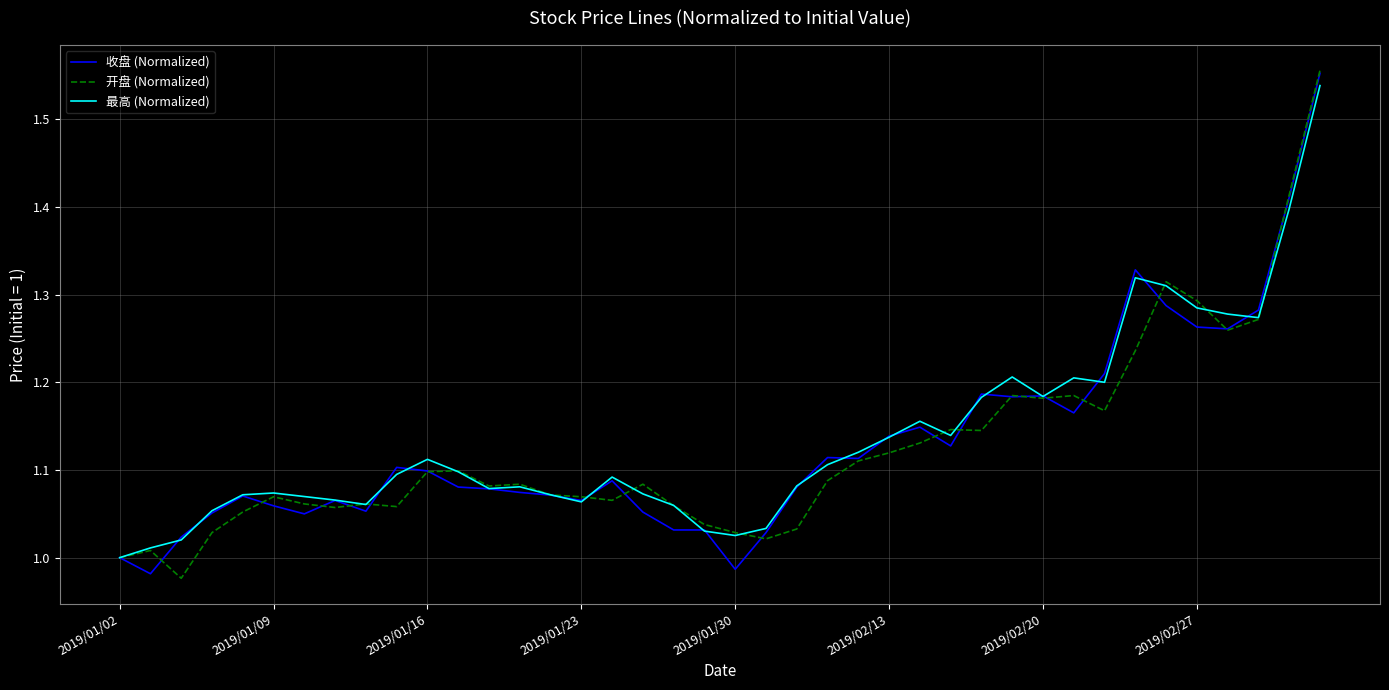

Reading left to right, list all the values displayed in this chart.

收盘 (Normalized): 1.0	1.0	1.0	1.1	1.1	1.1	1.0	1.1	1.1	1.1	1.1	1.1	1.1	1.1	1.1	1.1	1.1	1.1	1.0	1.0	1.0	1.0	1.1	1.1	1.1	1.1	1.1	1.1	1.2	1.2	1.2	1.2	1.2	1.3	1.3	1.3	1.3	1.3	1.4	1.6
开盘 (Normalized): 1.0	1.0	1.0	1.0	1.1	1.1	1.1	1.1	1.1	1.1	1.1	1.1	1.1	1.1	1.1	1.1	1.1	1.1	1.1	1.0	1.0	1.0	1.0	1.1	1.1	1.1	1.1	1.1	1.1	1.2	1.2	1.2	1.2	1.2	1.3	1.3	1.3	1.3	1.4	1.6
最高 (Normalized): 1.0	1.0	1.0	1.1	1.1	1.1	1.1	1.1	1.1	1.1	1.1	1.1	1.1	1.1	1.1	1.1	1.1	1.1	1.1	1.0	1.0	1.0	1.1	1.1	1.1	1.1	1.2	1.1	1.2	1.2	1.2	1.2	1.2	1.3	1.3	1.3	1.3	1.3	1.4	1.5